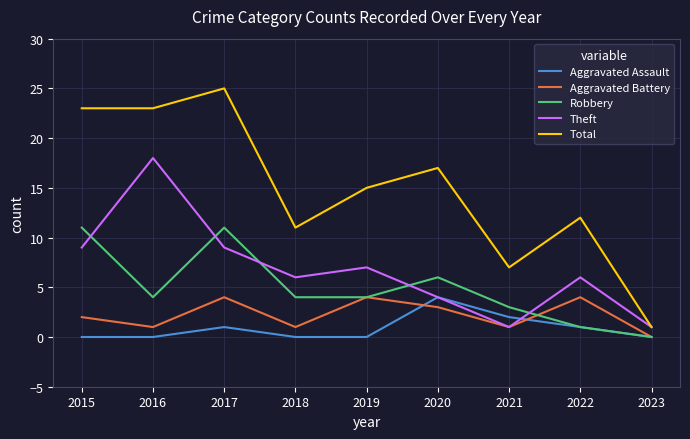

What is the average value of the Robbery series?

5